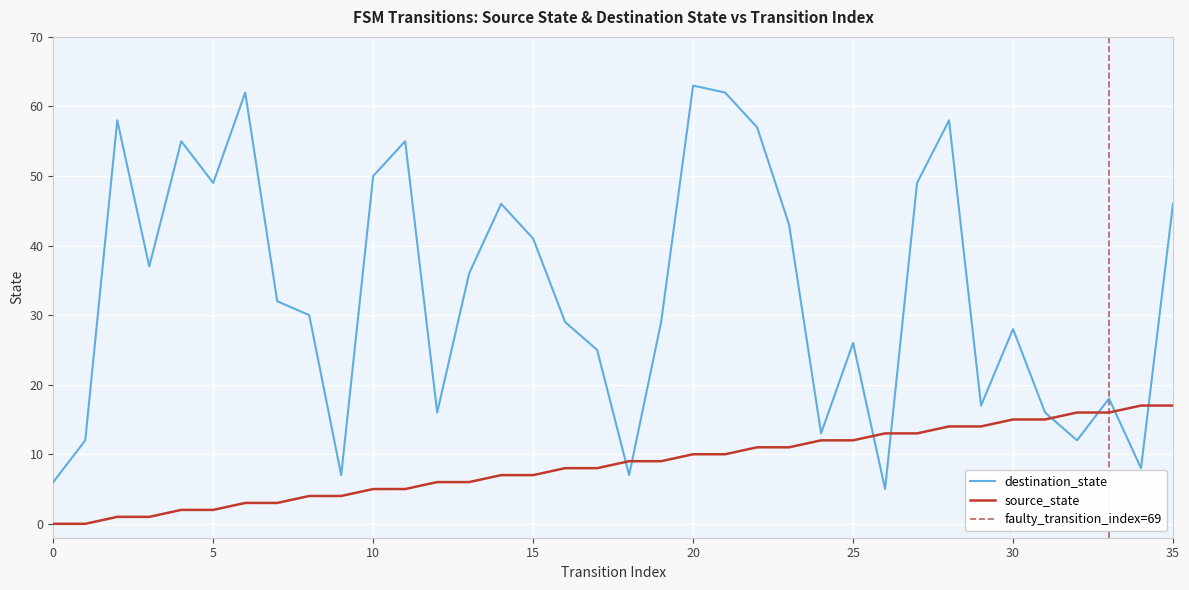

Rank the series by their average value, from lowest to highest.

source_state, destination_state